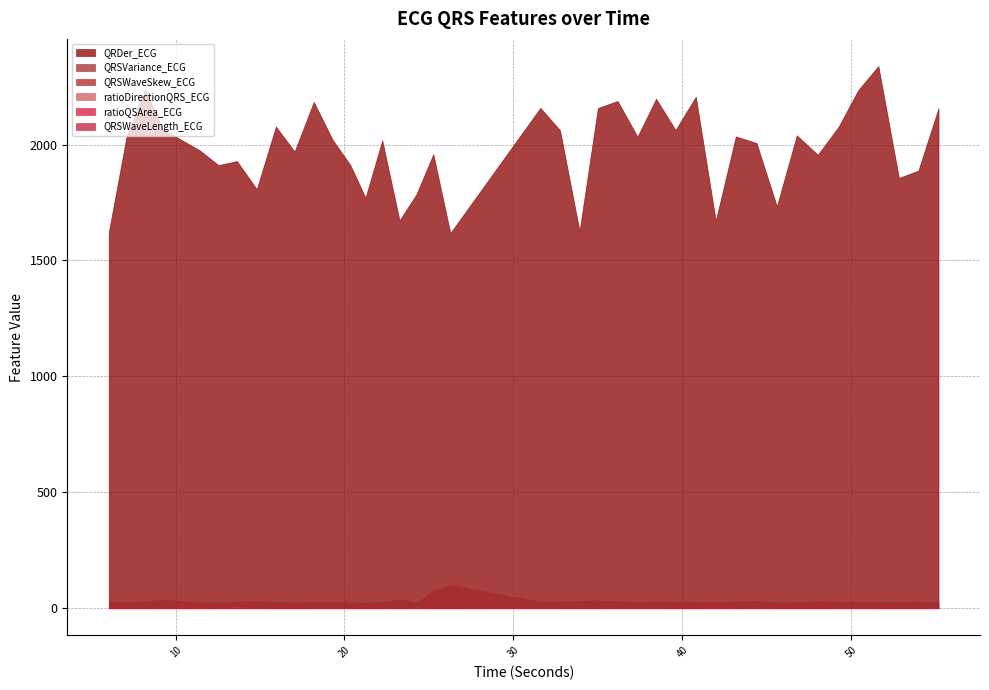

What is the label of the 3rd point from the left?

8.1953125